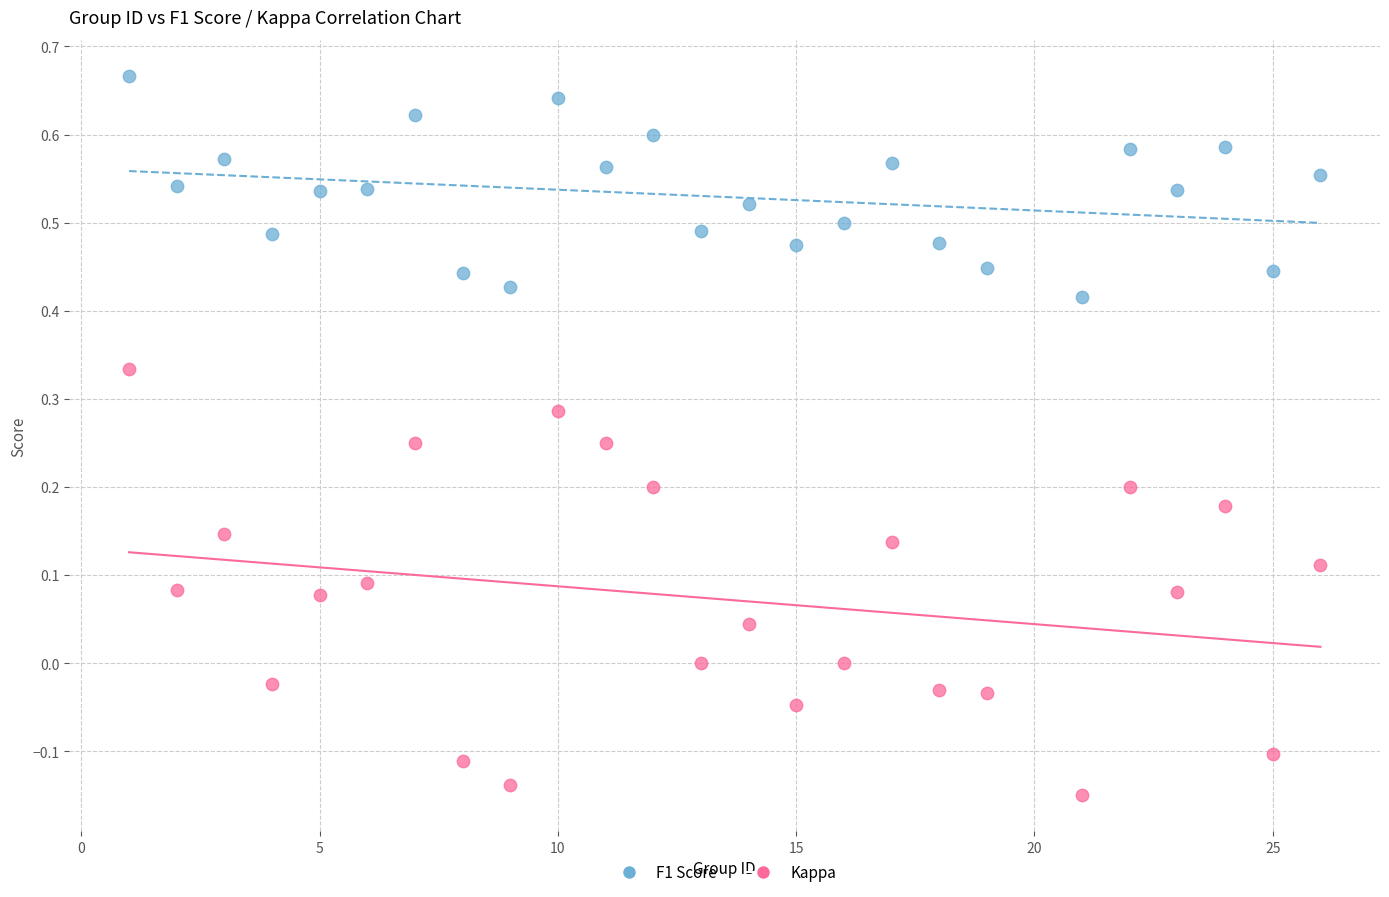

Across all data points, what is the range of Y values (max minus min)?

0.8